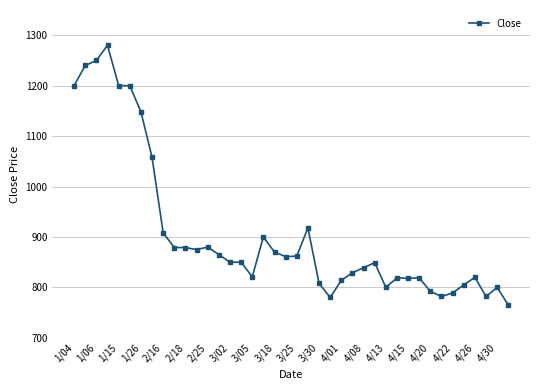

What is the value of the 28th point from the left?

849